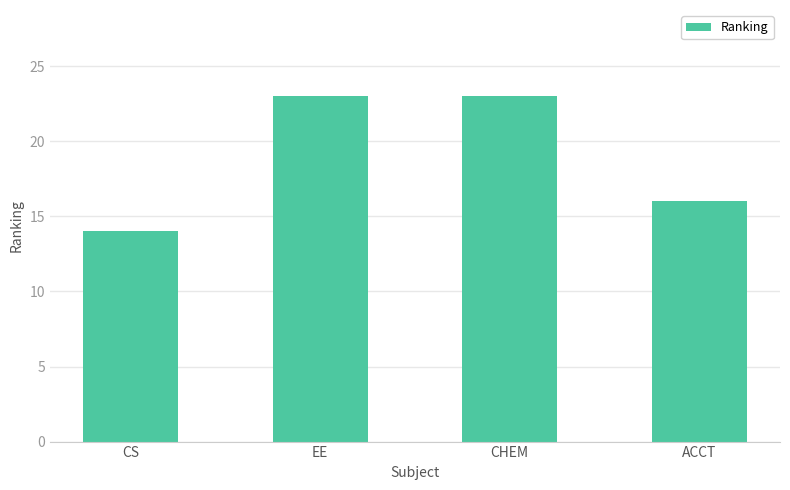

Reading left to right, transcribe all the data shown in this chart.

14	23	23	16